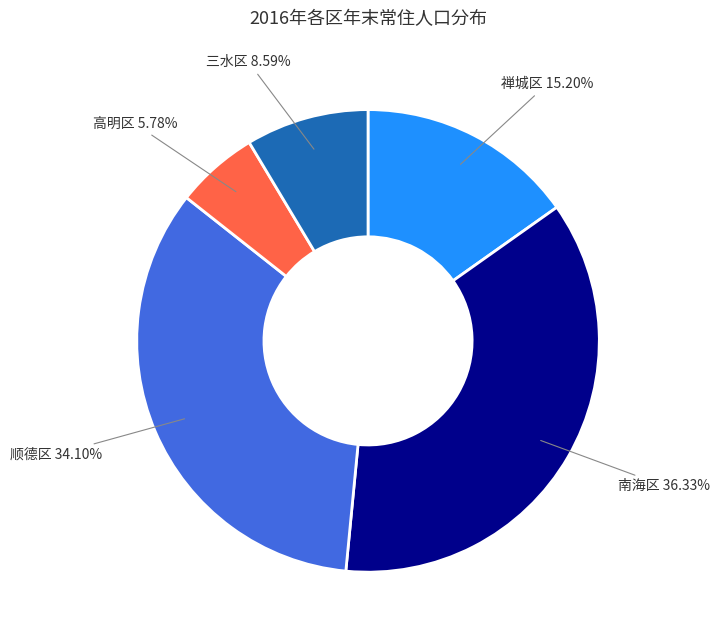

The 顺德区 slice represents 42% of the pie. True or false?

False